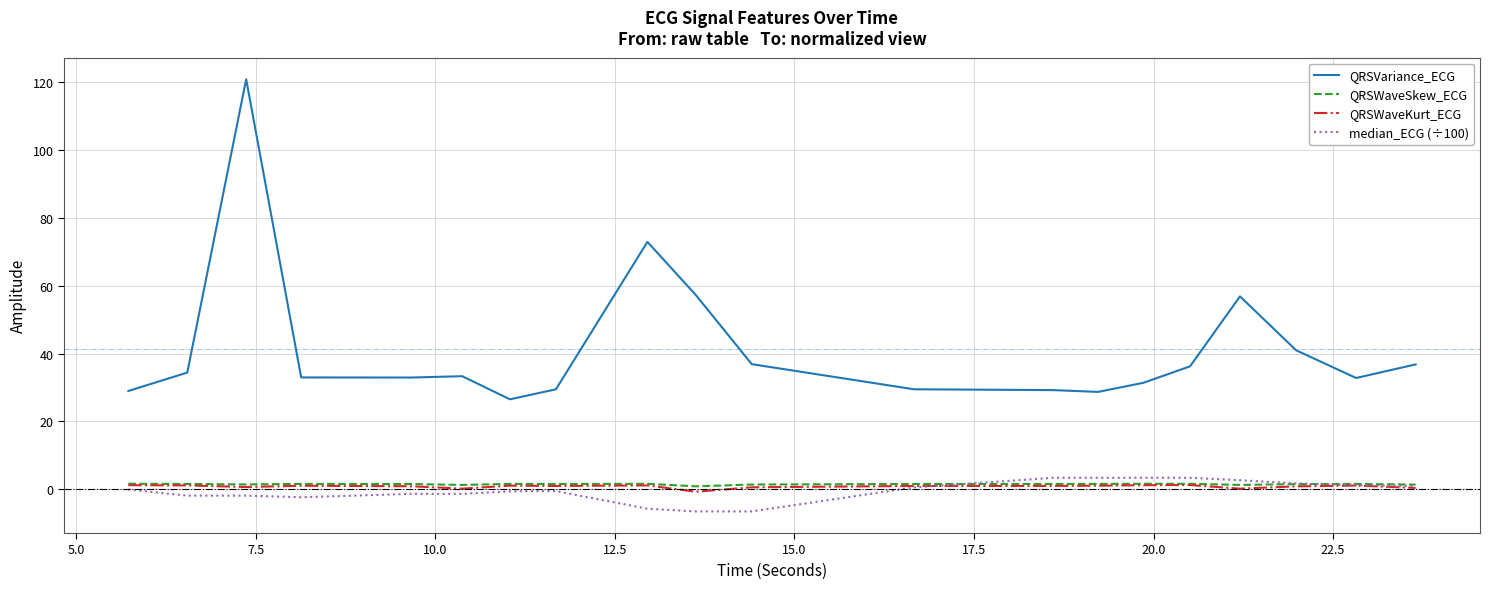

In QRSVariance_ECG, how many points are higher than both neighbors (excluding endpoints)?

4